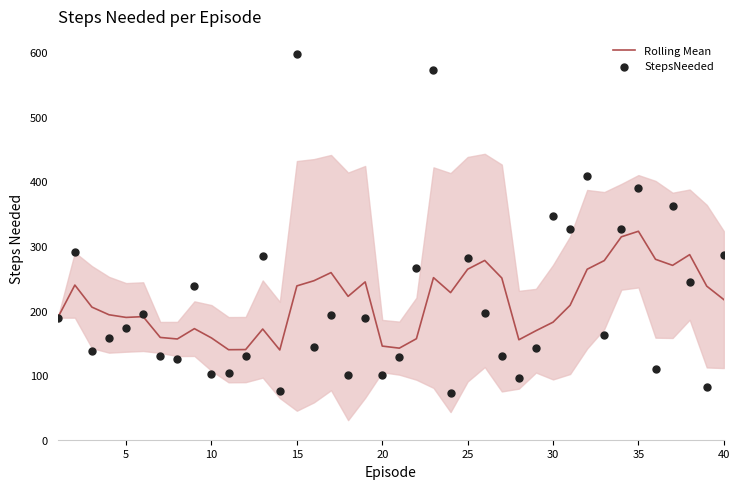

Which series reaches the minimum Y coordinate?

StepsNeeded